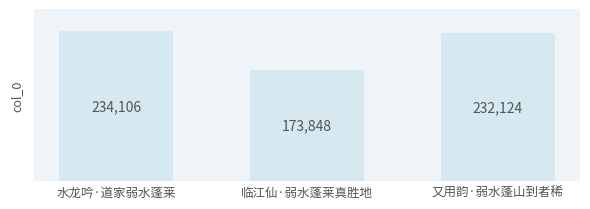

How many categories are shown in the chart?

3